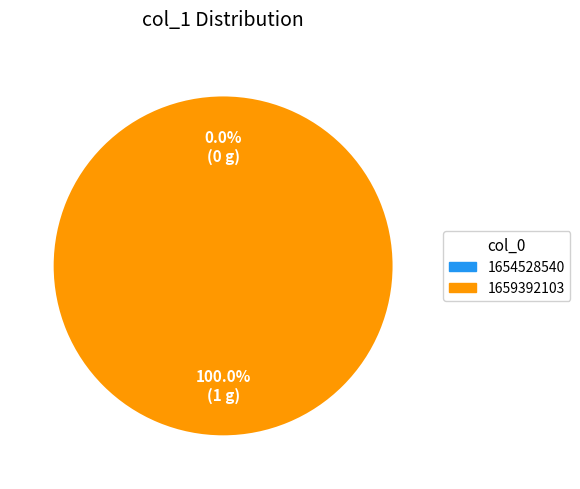

The 1654528540 slice represents 1% of the pie. True or false?

False